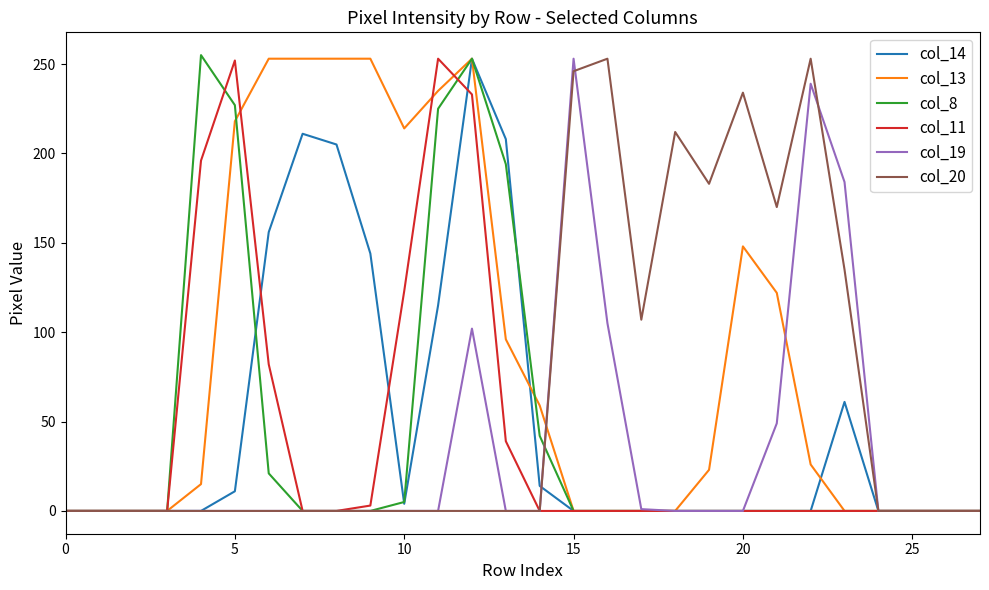

What is the average value of the col_20 series?

64